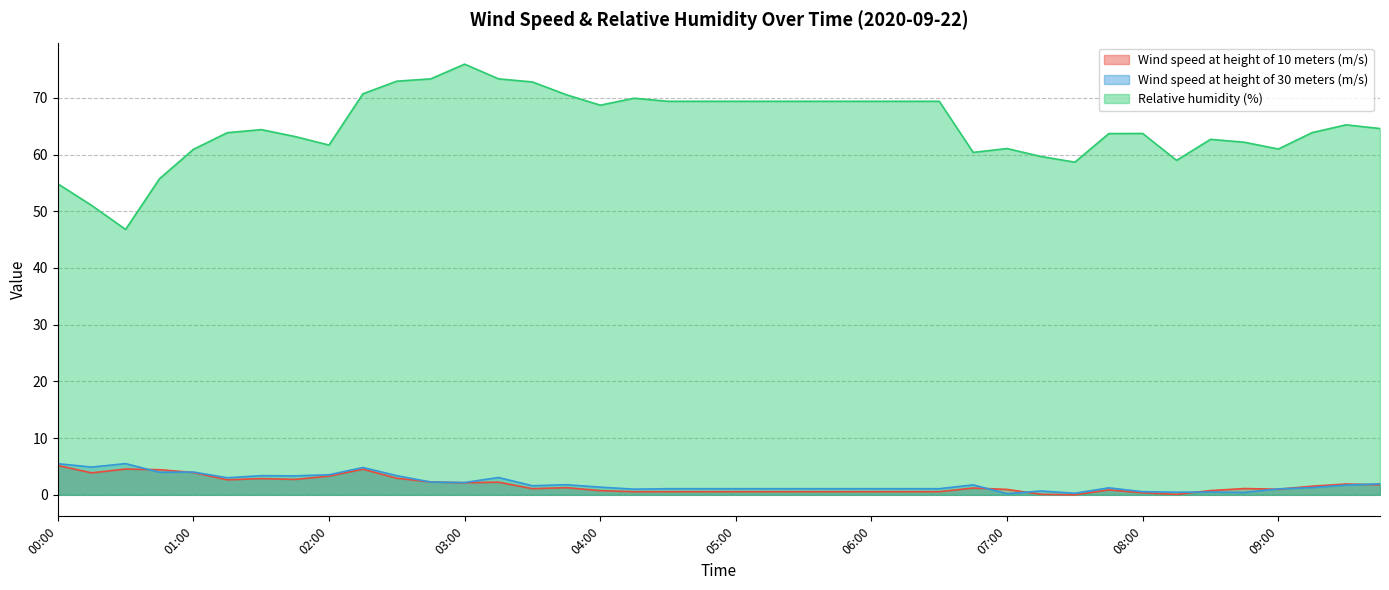

What is the approximate value of Wind speed at height of 10 meters (m/s) at 09:45?

1.8